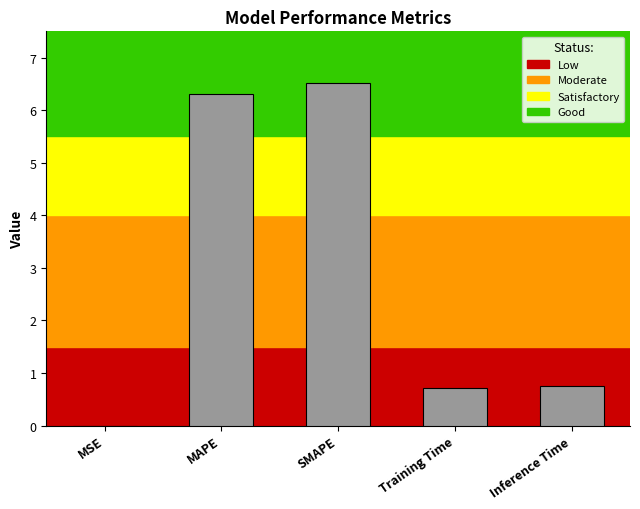

What value does the data have at Training Time?

0.7